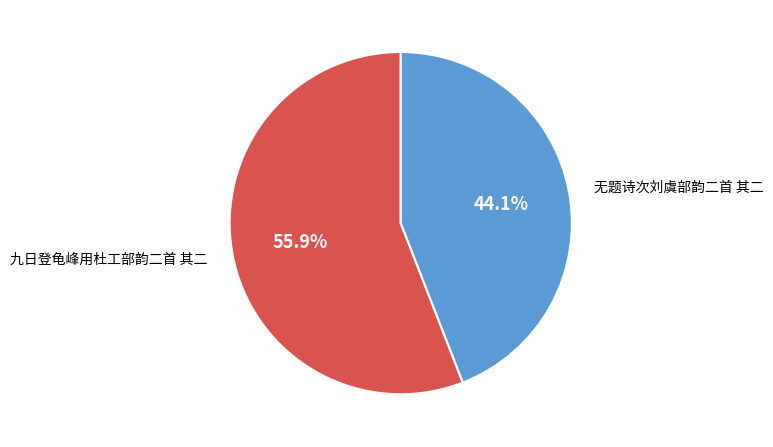

Which category has the smallest portion of the pie?

无题诗次刘虞部韵二首 其二